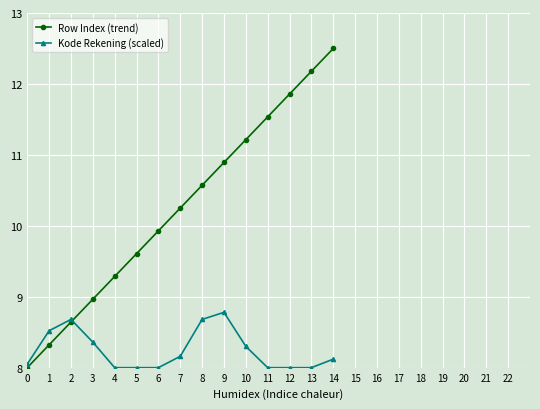

Between 7 and 13, which series saw the biggest shift?

Row Index (trend)